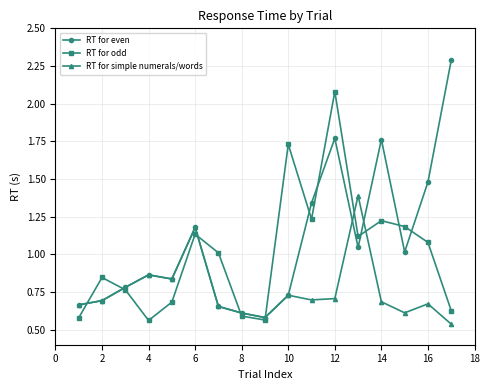

Which series has the widest spread of values?

RT for even